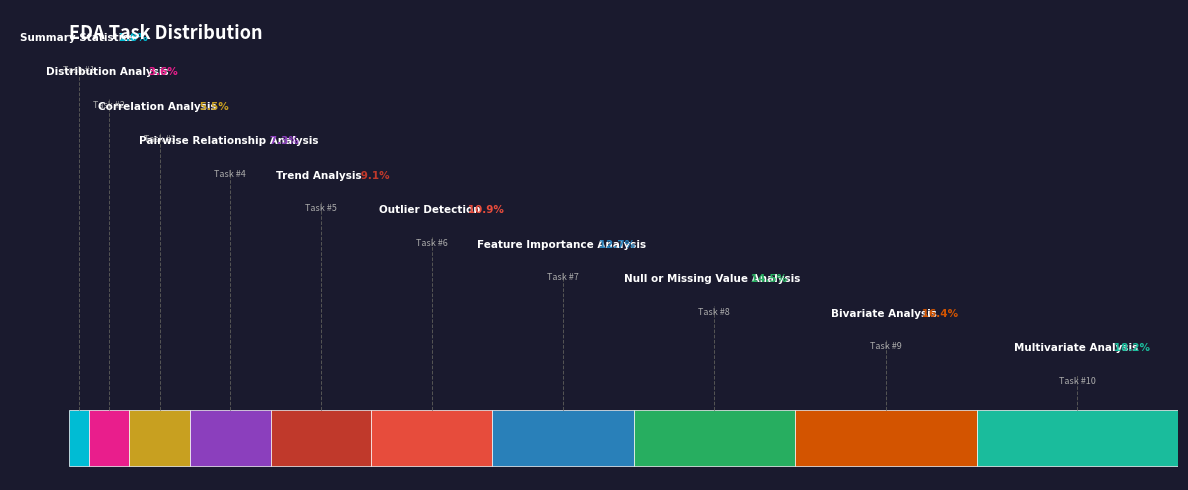

Is there a majority slice in this chart?

No